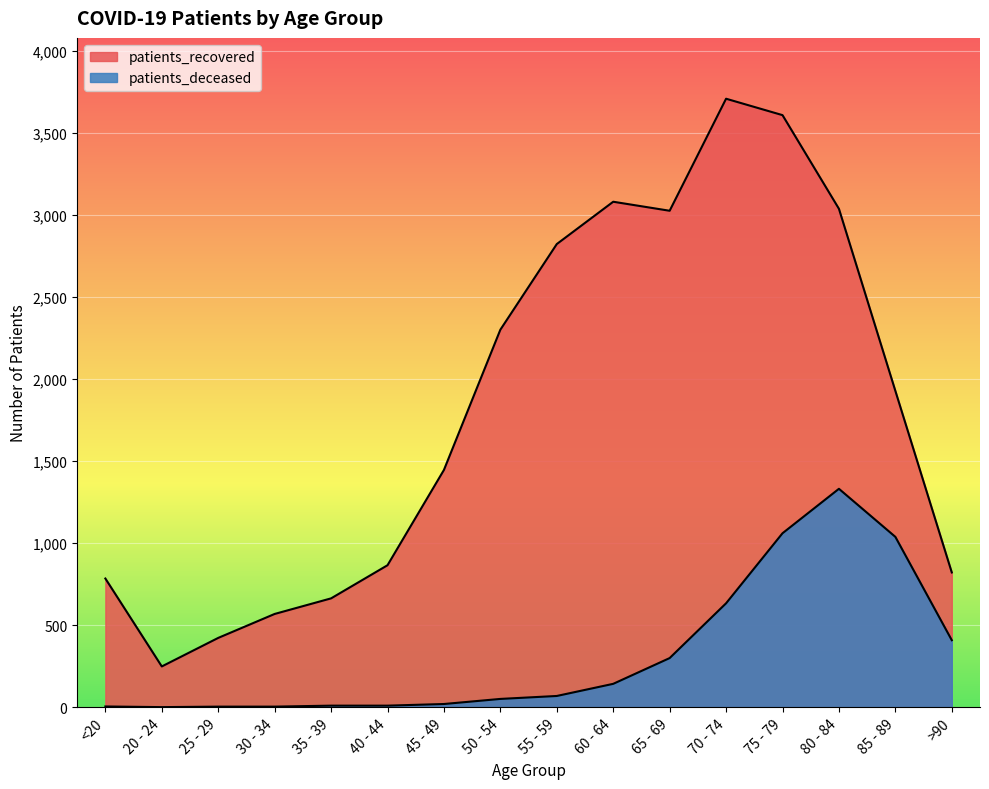

What position from the left is <20?

1